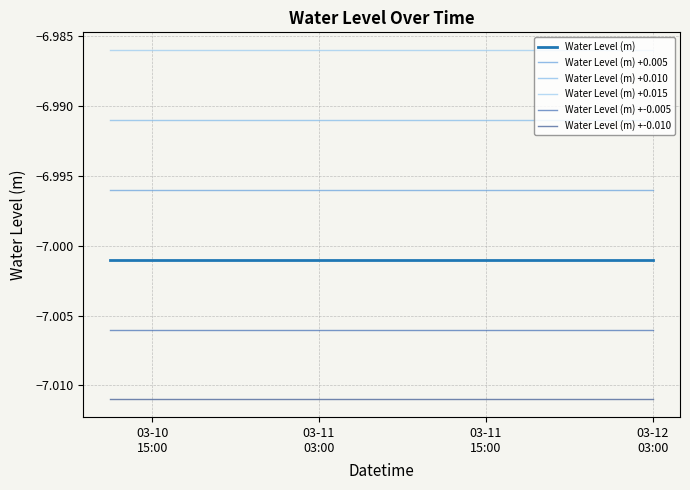

True or false: Water Level (m) +-0.005 and Water Level (m) +-0.010 cross at least once.

False